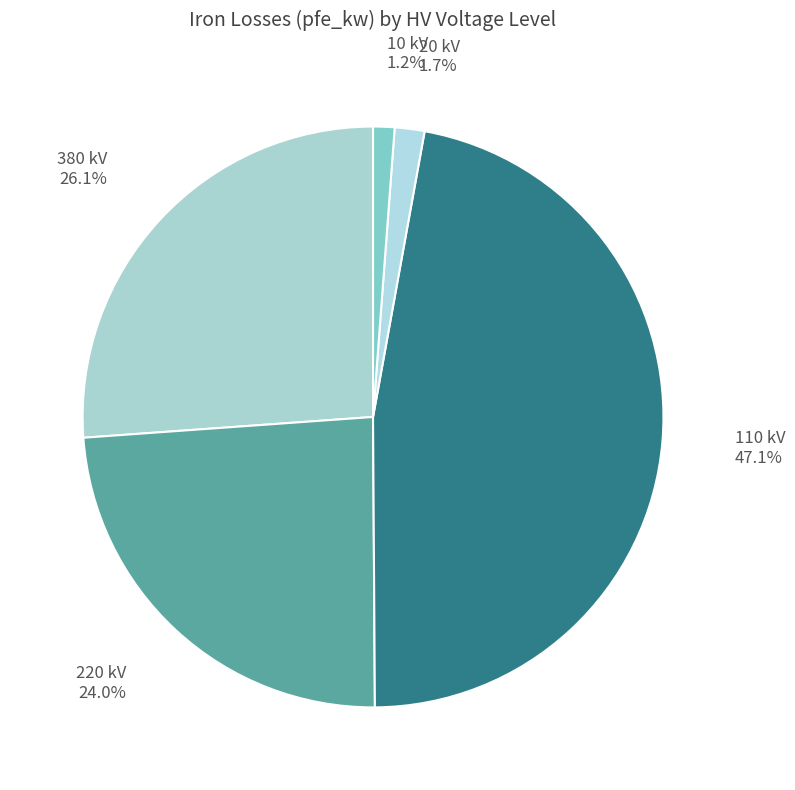

How many segments does this pie chart have?

5